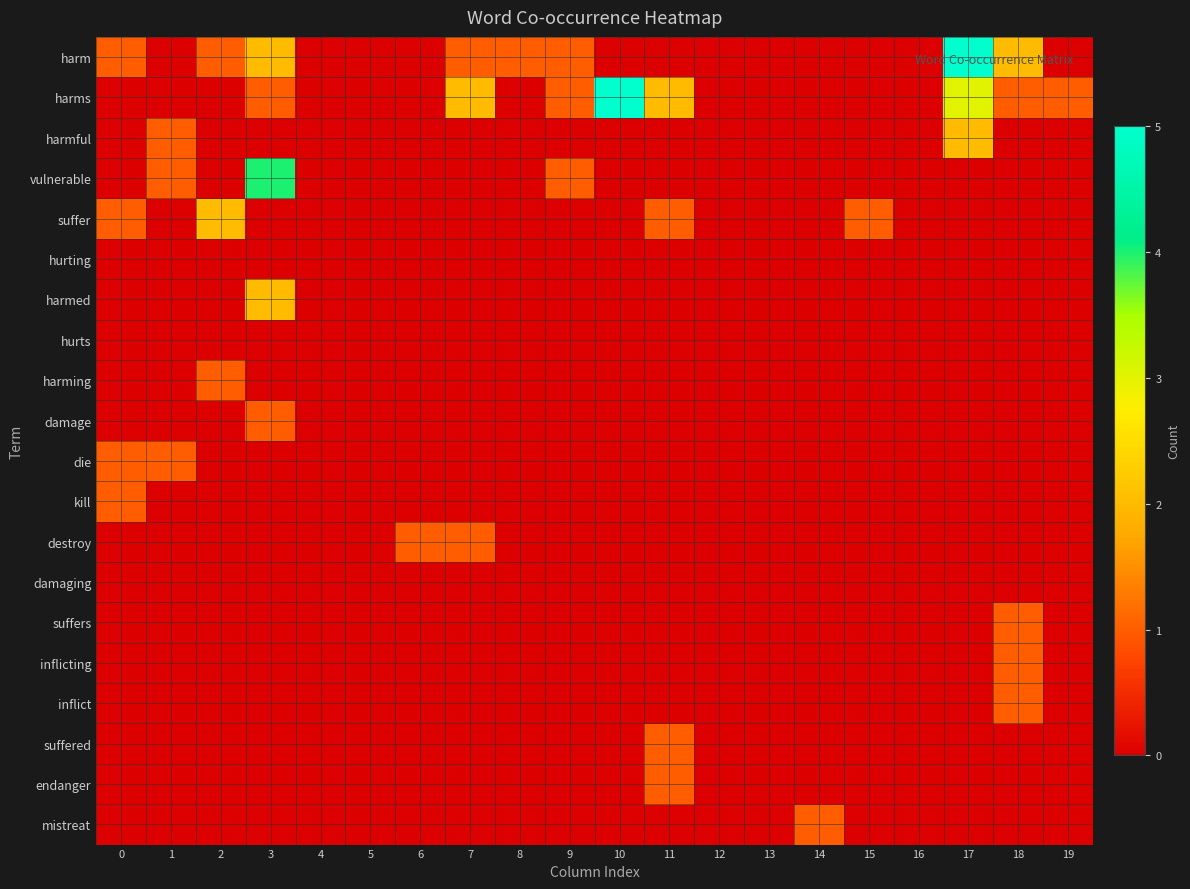

What is the difference between the highest and lowest values at 2?

2